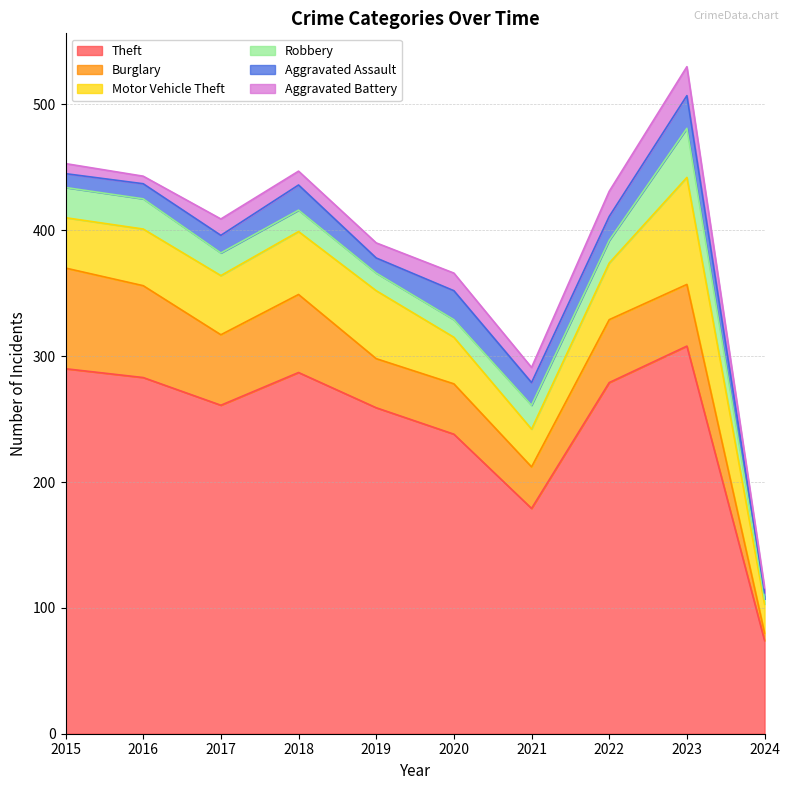

Reading left to right, what are all the values shown in this chart?

Theft: 290	283	261	287	259	238	179	279	308	74
Burglary: 80	73	56	62	39	40	33	50	49	6
Motor Vehicle Theft: 40	45	47	50	54	37	30	45	85	23
Robbery: 24	24	18	17	14	14	19	18	39	4
Aggravated Assault: 11	12	14	20	12	23	18	19	26	5
Aggravated Battery: 8	6	13	11	12	14	12	20	23	4